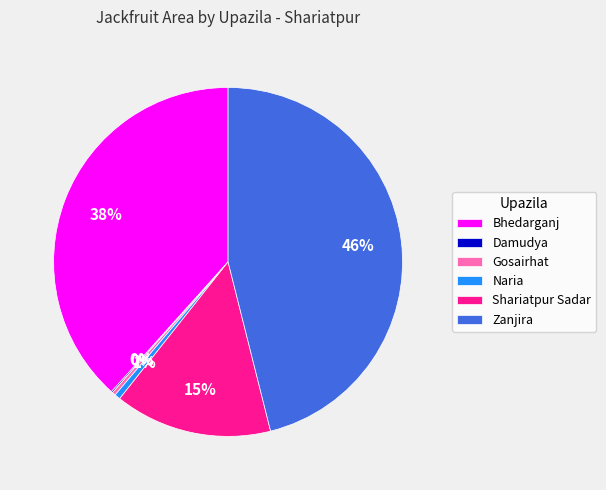

To the nearest percent, what is the average slice percentage?

17%